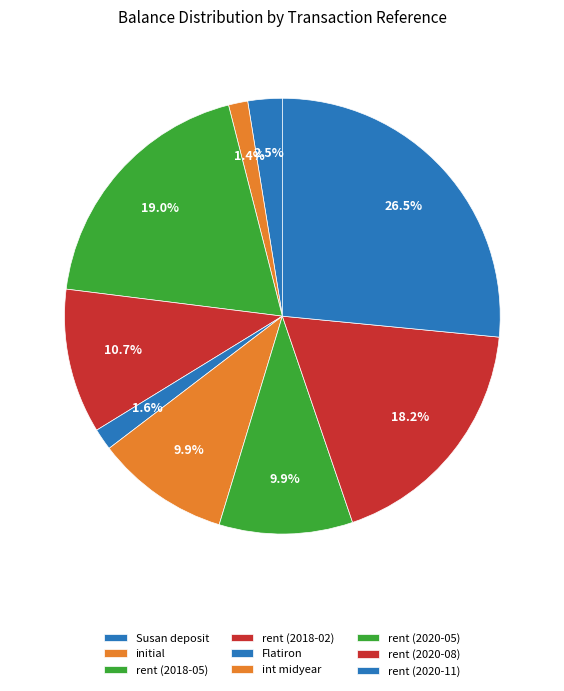

Which slice is the largest?

rent (2020-11)